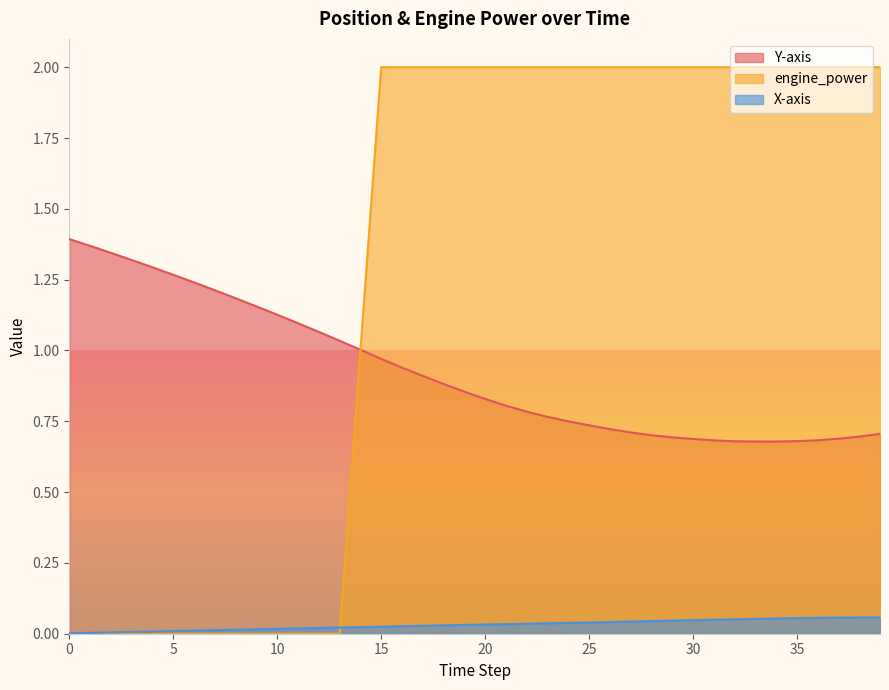

Which series has the largest range (max minus min)?

engine_power